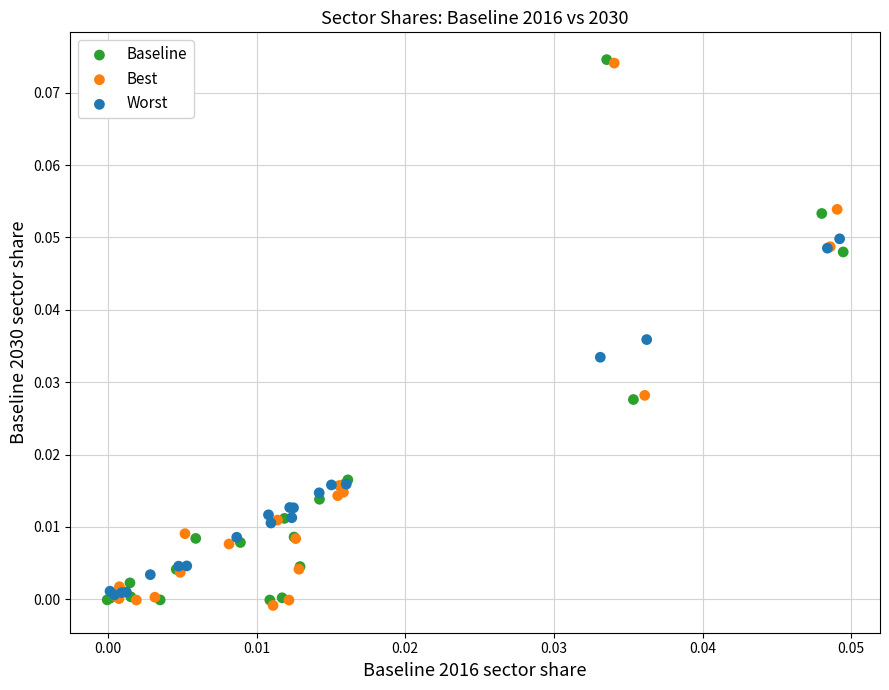

What are all the series names shown in the legend?

Baseline, Best, Worst